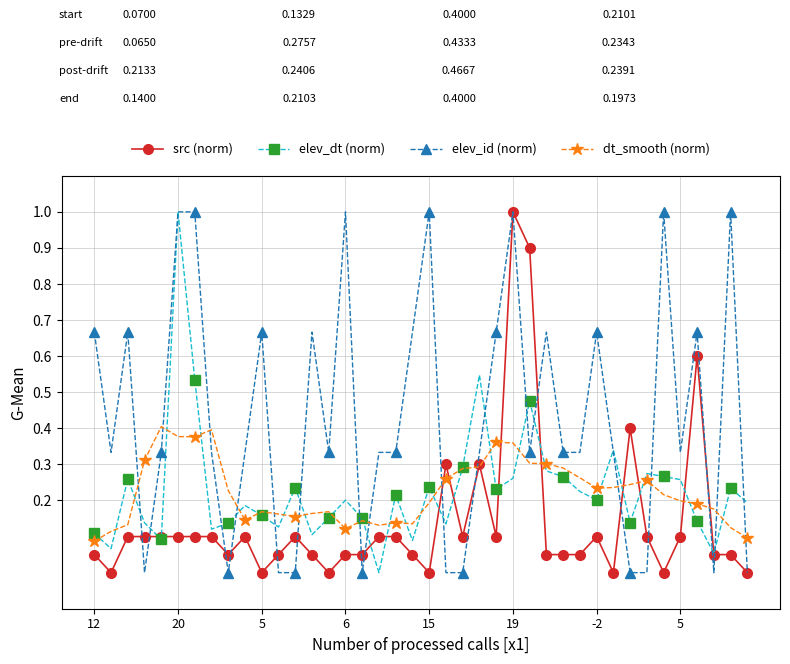

Which series has the largest total across all categories?

elev_id (norm)